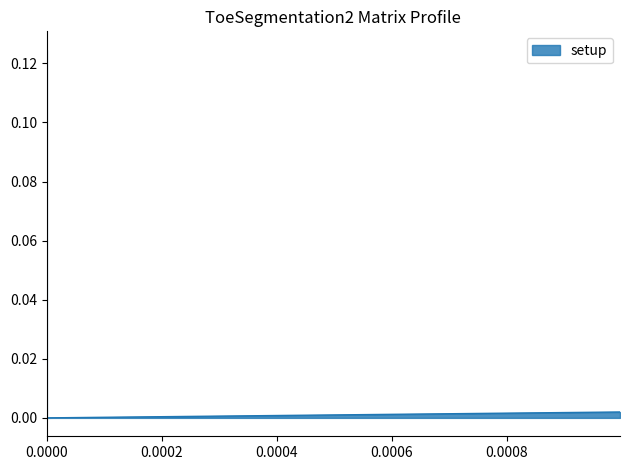

Is it true that the value at 0.0 is -0.1?

False